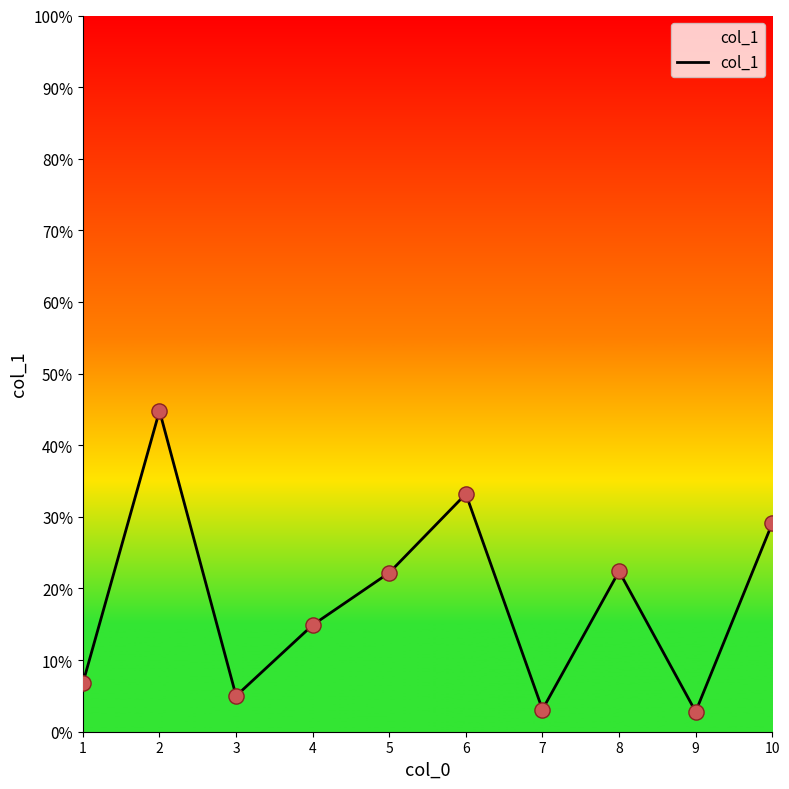

Which has a higher value, 10 or 5?

10